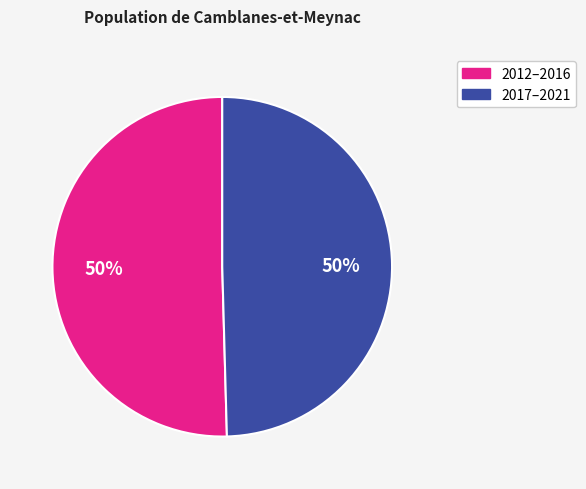

To the nearest percent, what is the average slice percentage?

50%